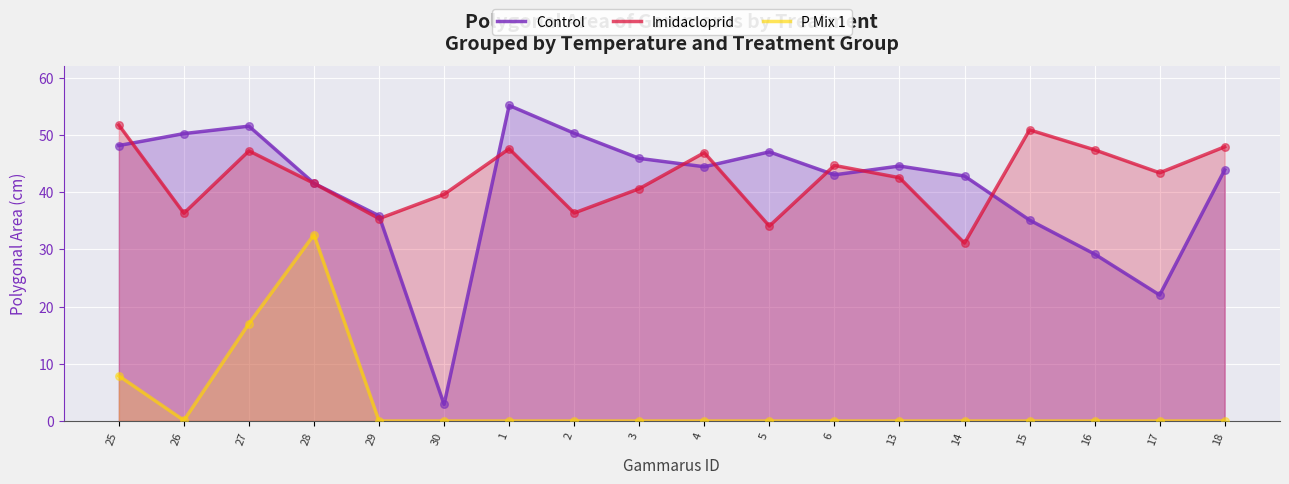

Which series has the largest total across all categories?

Imidacloprid